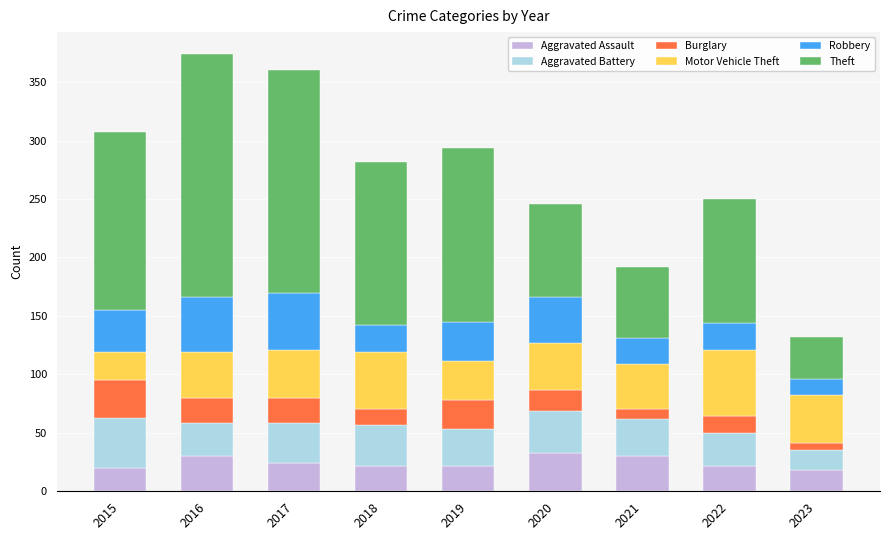

What are all the series names shown in the legend?

Aggravated Assault, Aggravated Battery, Burglary, Motor Vehicle Theft, Robbery, Theft